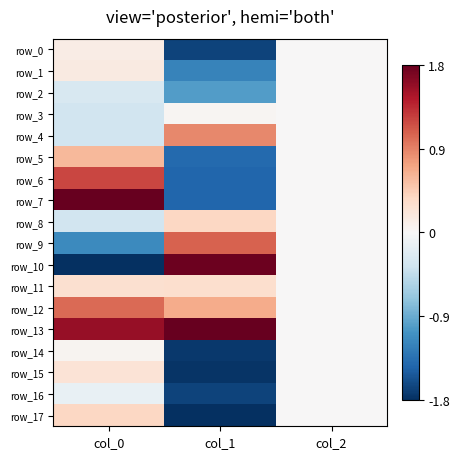

At which label does row_12 reach its peak?

col_0